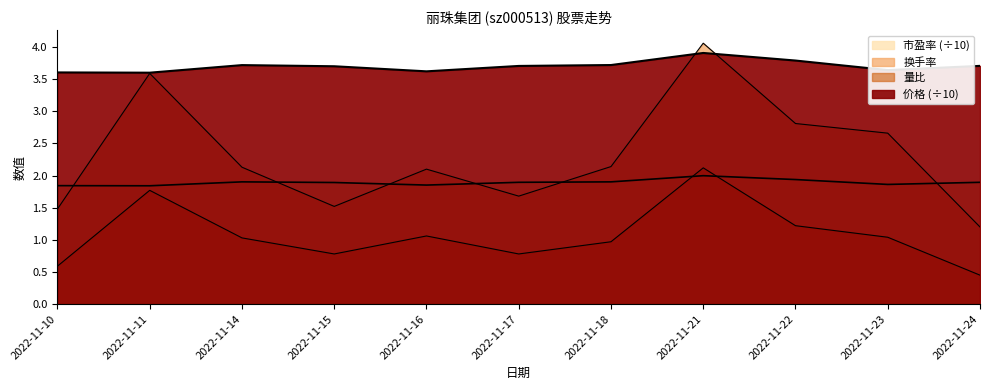

True or false: 量比 has a value of 1.0 at 2022-11-23.

True